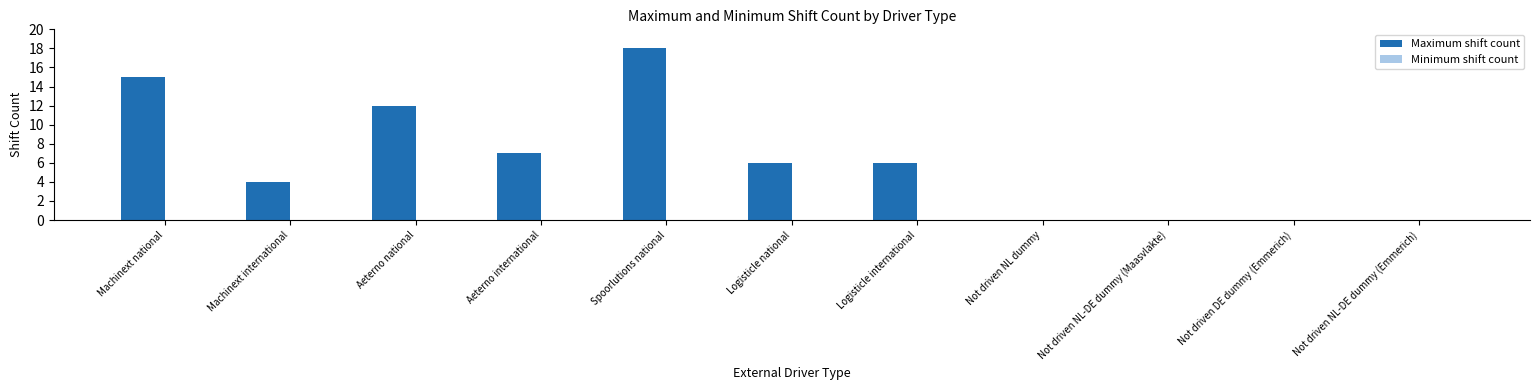

Which has a higher value, Spoorlutions national or Aeterno national?

Spoorlutions national